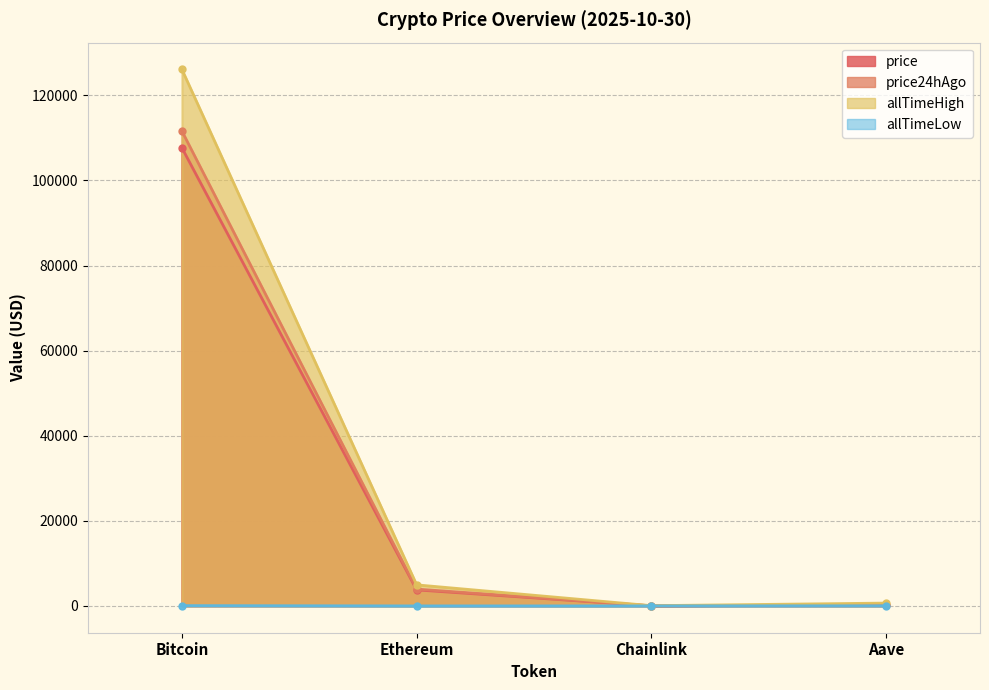

In allTimeLow, how many points are lower than both neighbors (excluding endpoints)?

1